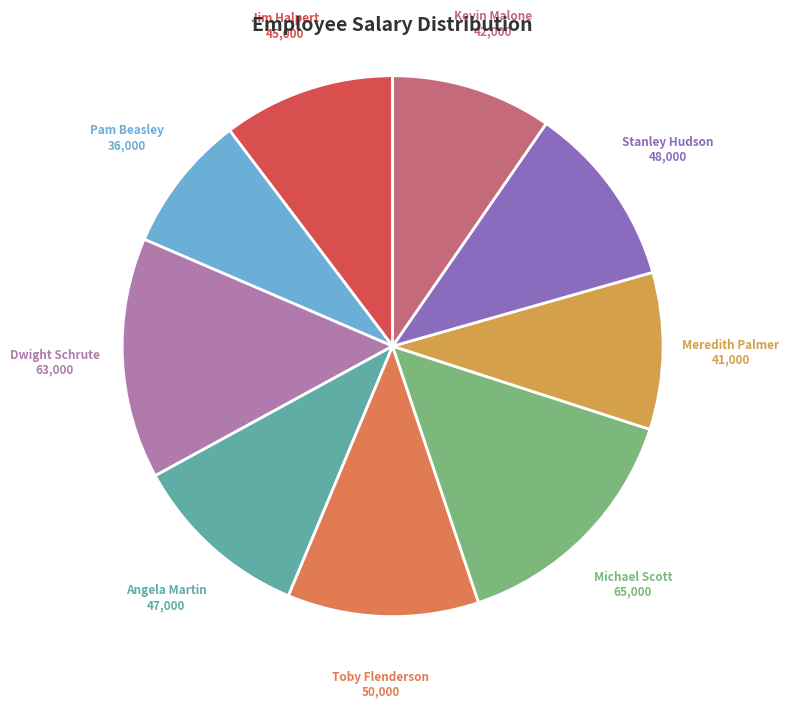

Does any single category account for the majority?

No